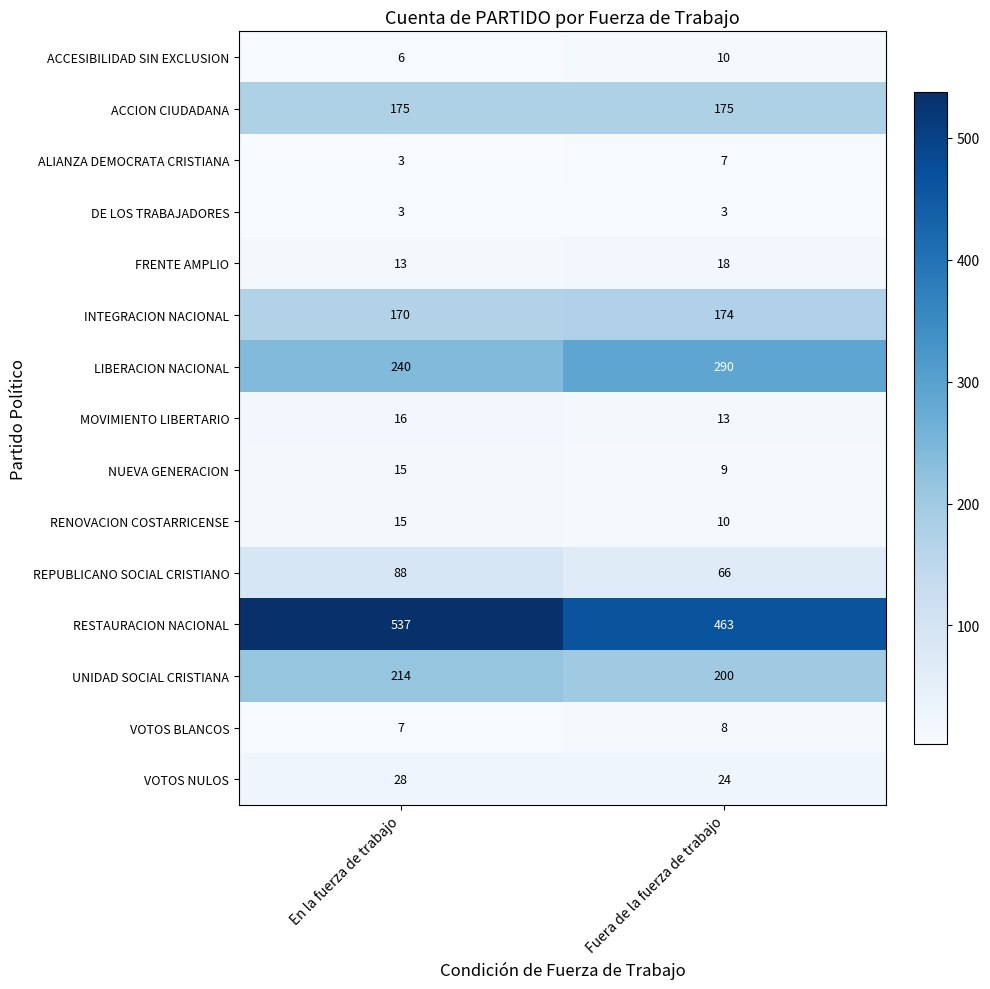

Reading right to left, what are all the values shown in this chart?

ACCESIBILIDAD SIN EXCLUSION: 10	6
ACCION CIUDADANA: 175	175
ALIANZA DEMOCRATA CRISTIANA: 7	3
DE LOS TRABAJADORES: 3	3
FRENTE AMPLIO: 18	13
INTEGRACION NACIONAL: 174	170
LIBERACION NACIONAL: 290	240
MOVIMIENTO LIBERTARIO: 13	16
NUEVA GENERACION: 9	15
RENOVACION COSTARRICENSE: 10	15
REPUBLICANO SOCIAL CRISTIANO: 66	88
RESTAURACION NACIONAL: 463	537
UNIDAD SOCIAL CRISTIANA: 200	214
VOTOS BLANCOS: 8	7
VOTOS NULOS: 24	28